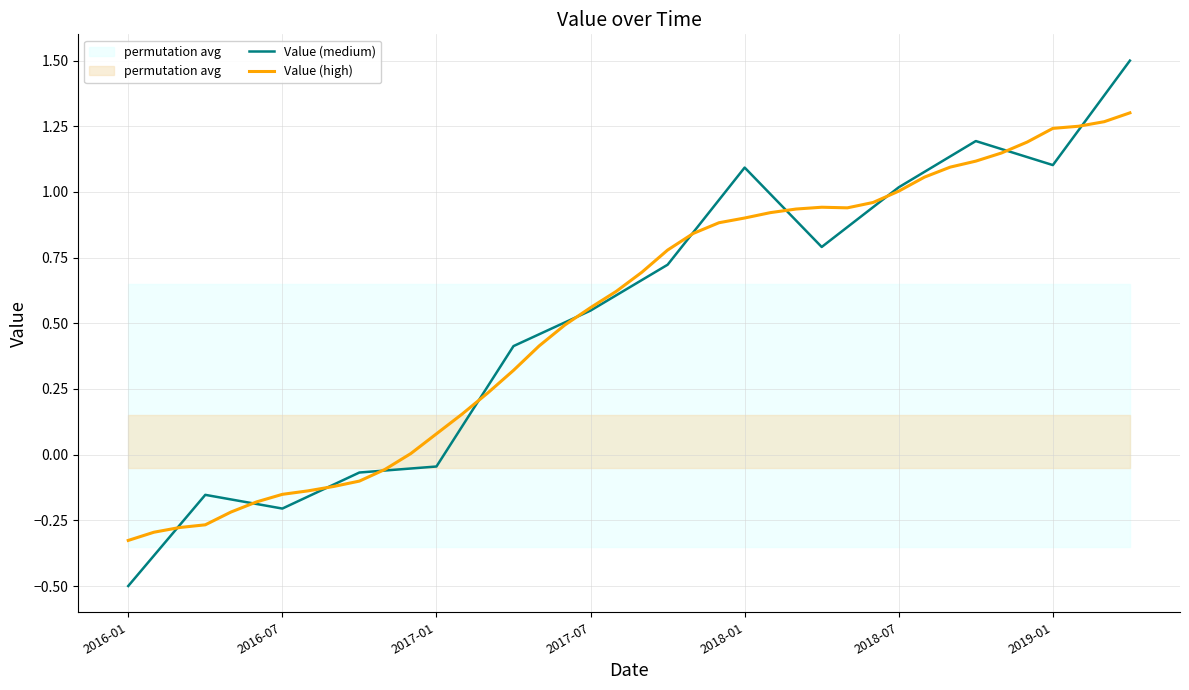

What is the average value of the Value (medium) series?

0.5